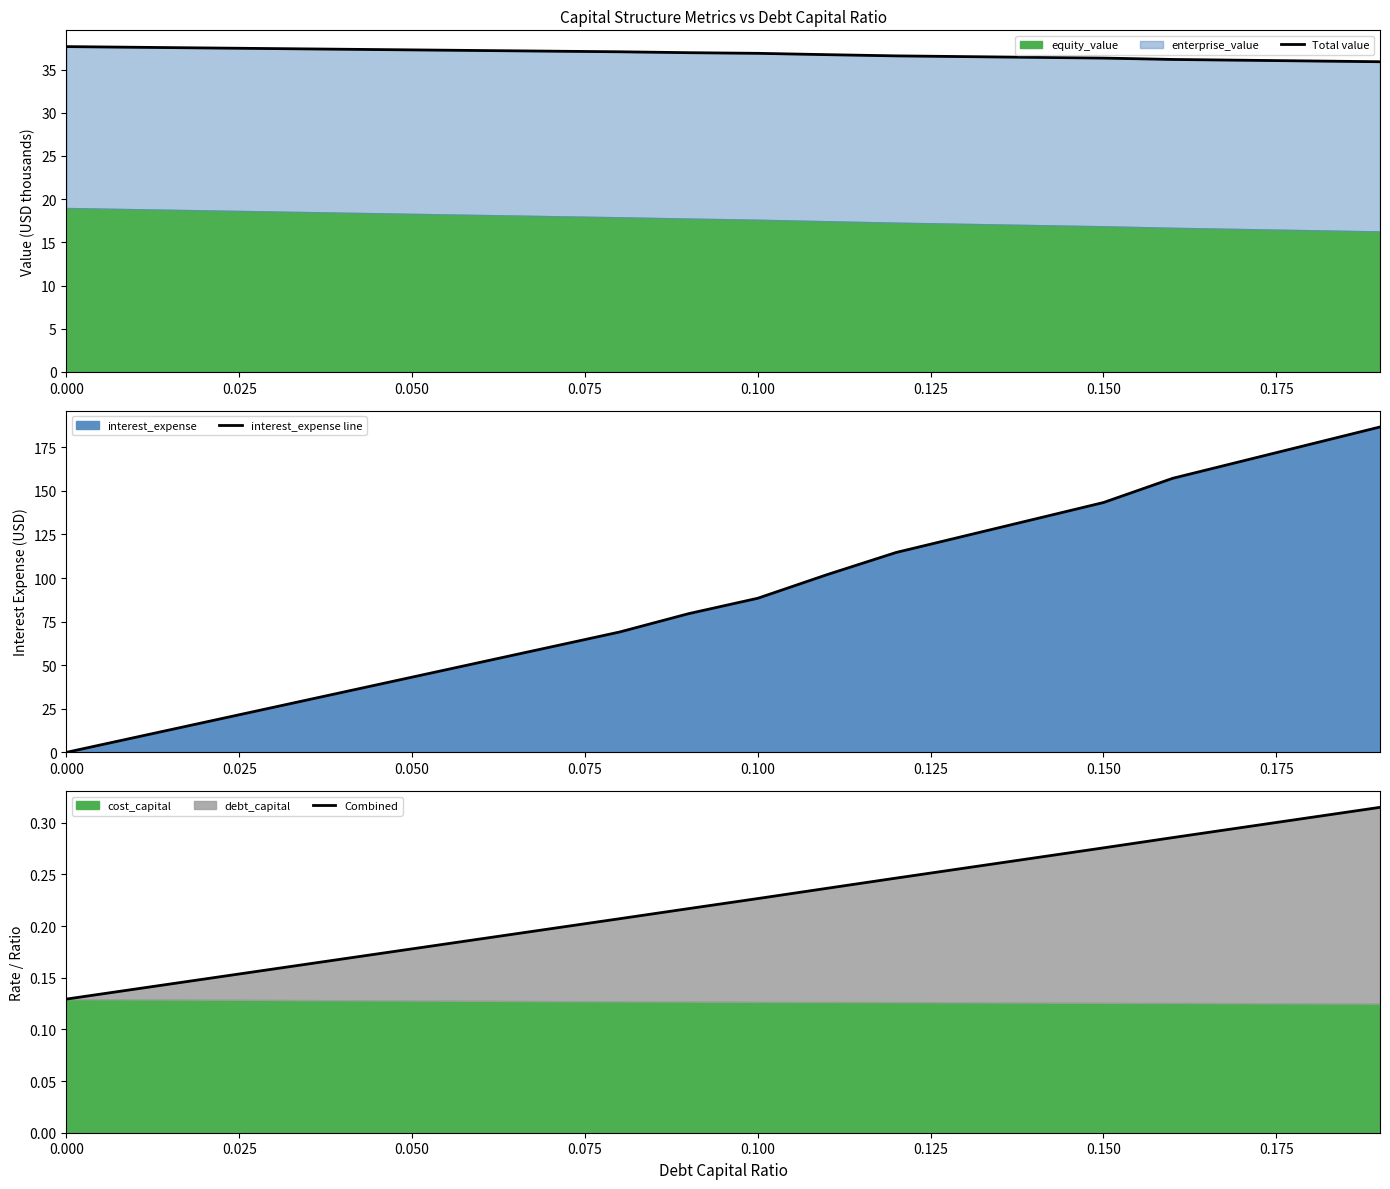

True or false: Combined and Total value cross at least once.

False